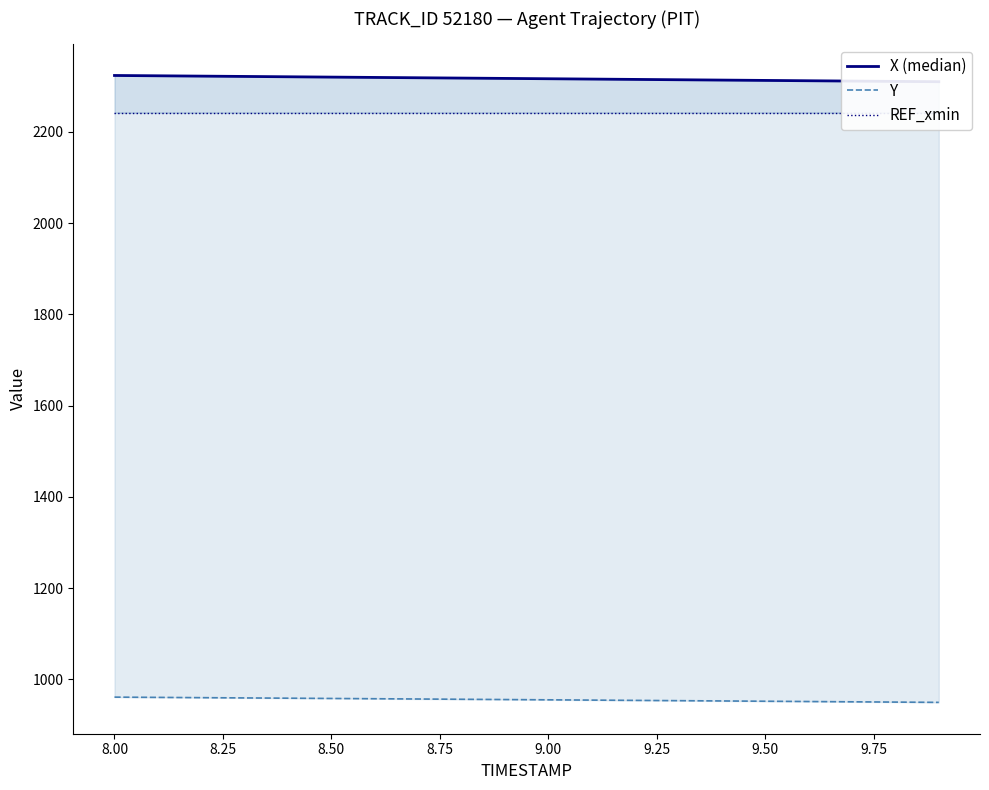

True or false: X (median) and REF_xmin cross at least once.

False